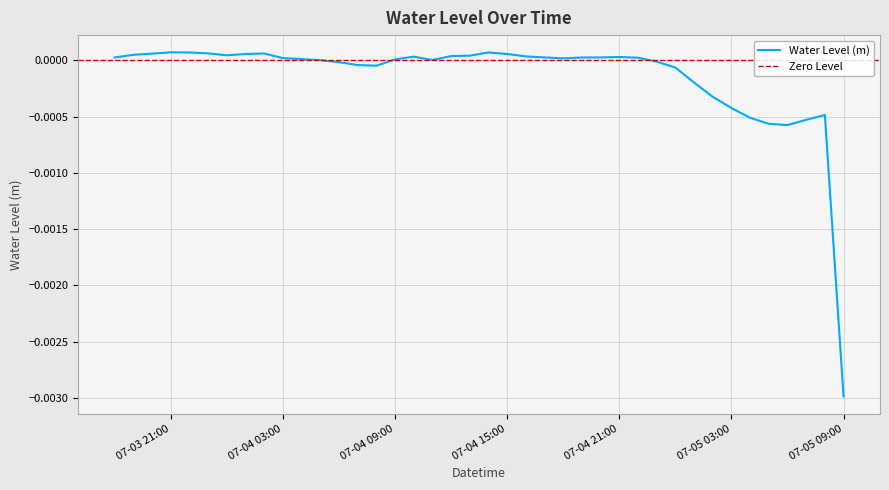

How many points are lower than both their immediate neighbors (excluding endpoints)?

5